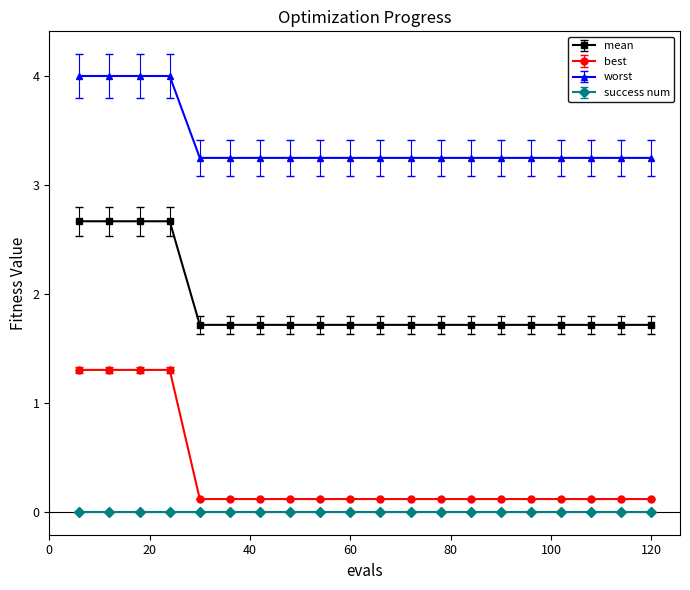

What is the difference between the maximum and minimum values in the best series?

1.2